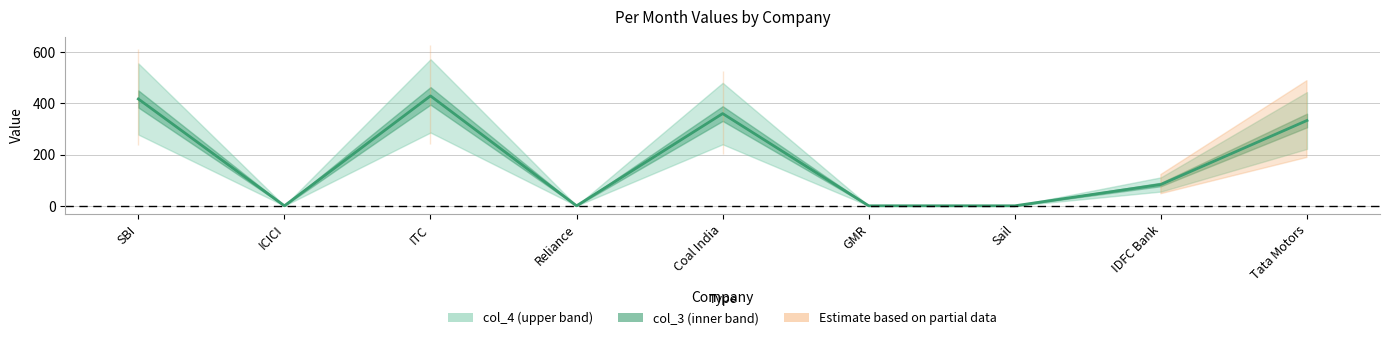

What is the difference between the second highest and minimum values?

417.0